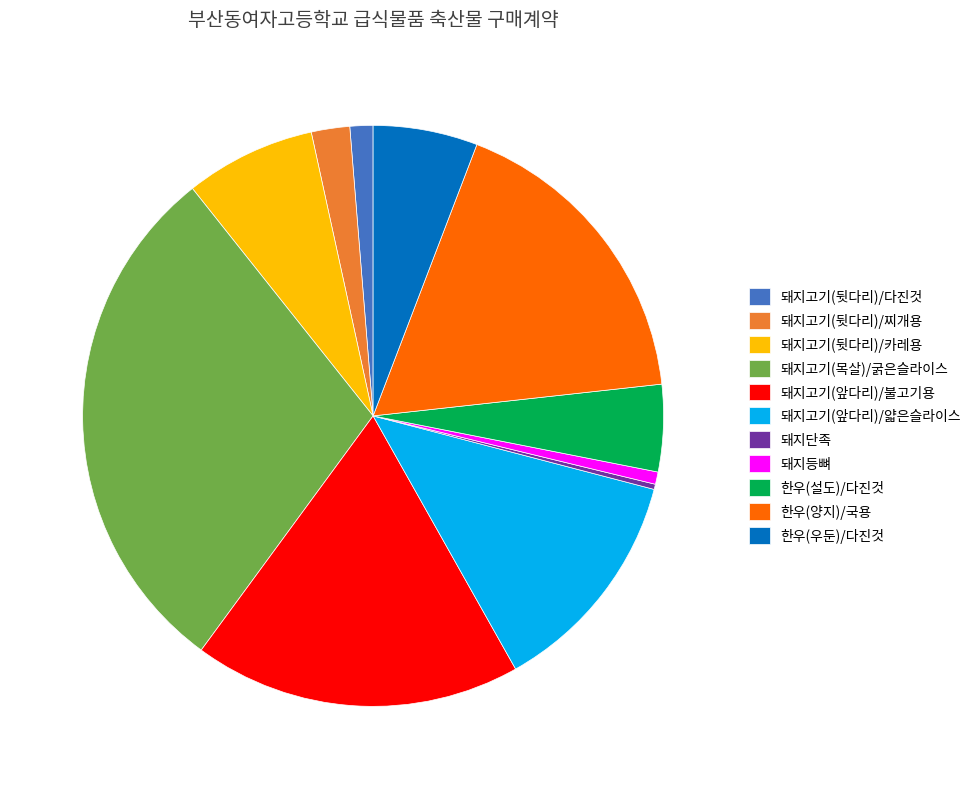

Approximately how many times larger is the value at 한우(우둔)/다진것 compared to 돼지고기(앞다리)/불고기용?

0.3